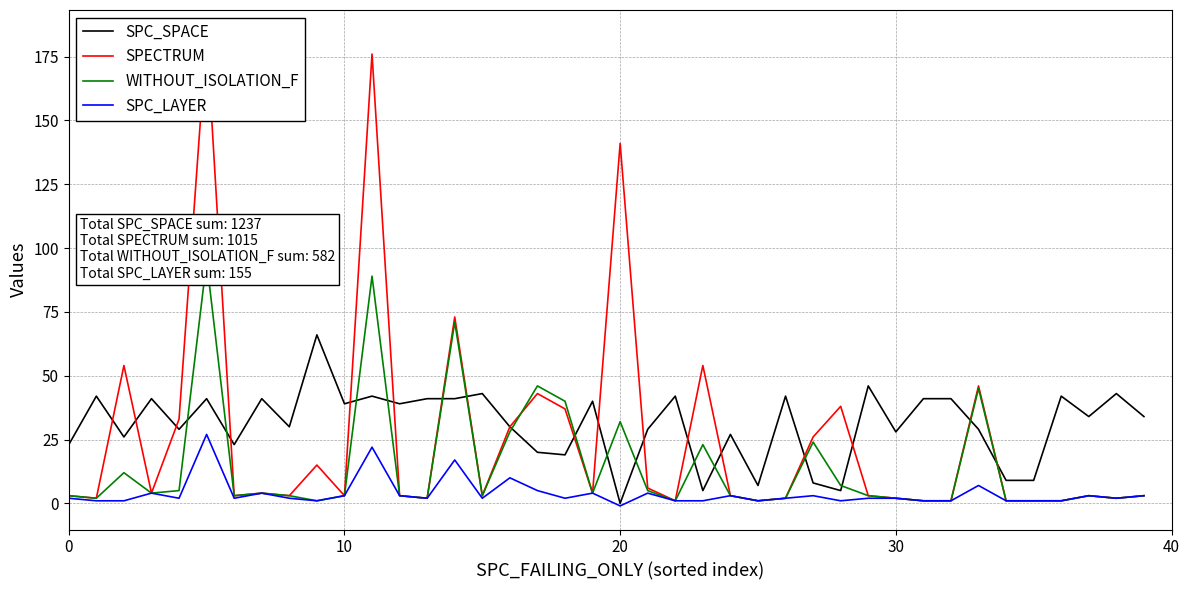

Rank the series by their average value, from lowest to highest.

SPC_LAYER, WITHOUT_ISOLATION_F, SPECTRUM, SPC_SPACE